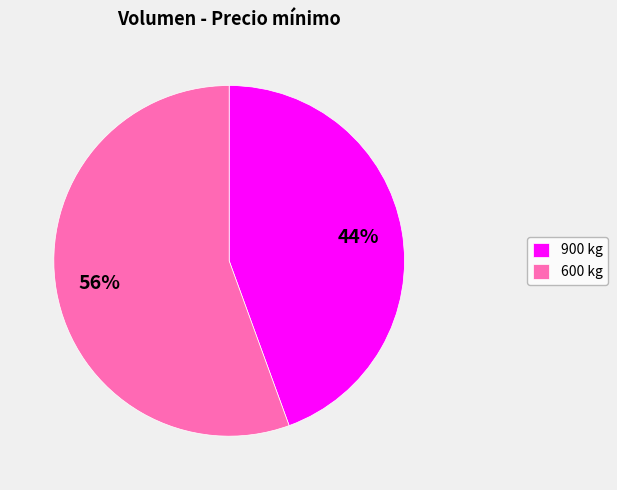

Does 900 kg account for over 50% of the chart?

No